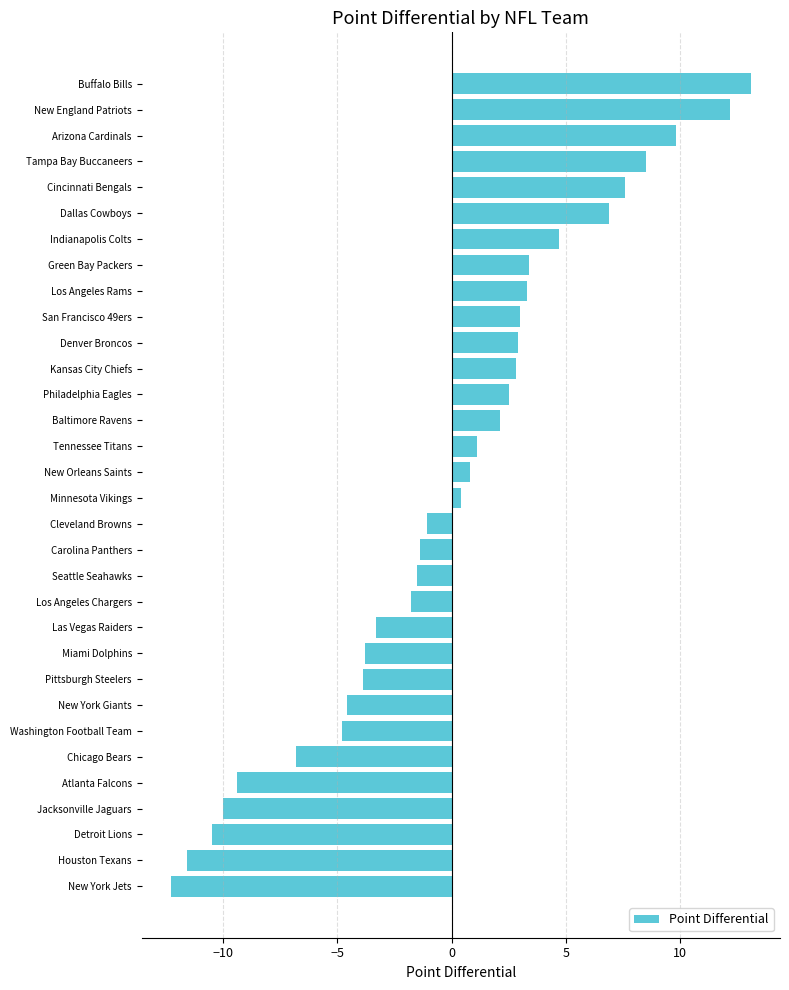

How many categories are shown in the chart?

32